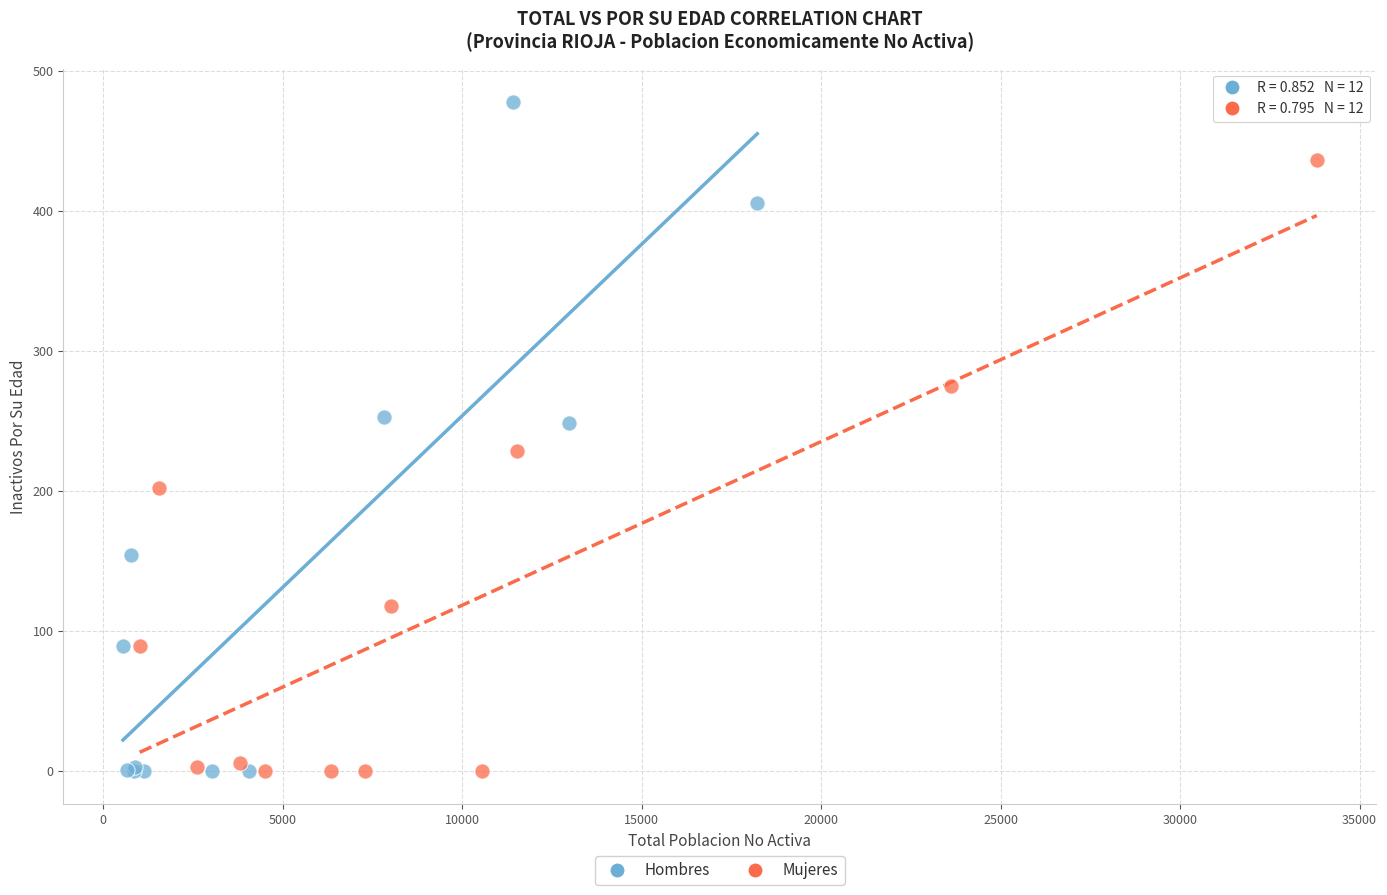

Which series reaches the maximum Y coordinate?

Hombres